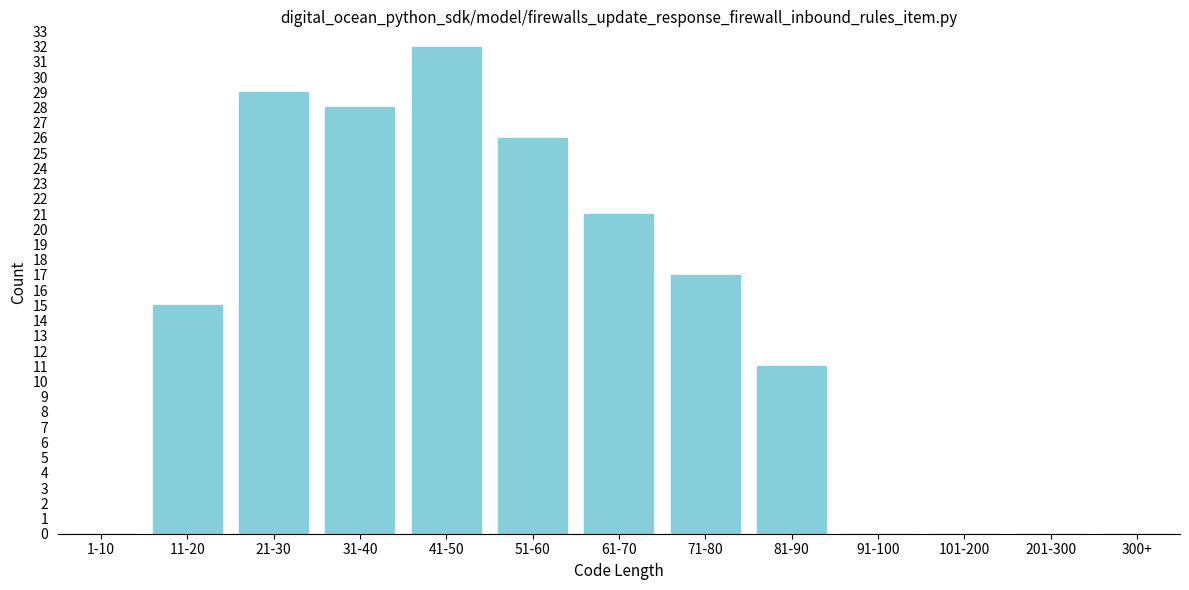

Reading left to right, extract all data points from this chart.

1-10=0	11-20=15	21-30=29	31-40=28	41-50=32	51-60=26	61-70=21	71-80=17	81-90=11	91-100=0	101-200=0	201-300=0	300+=0